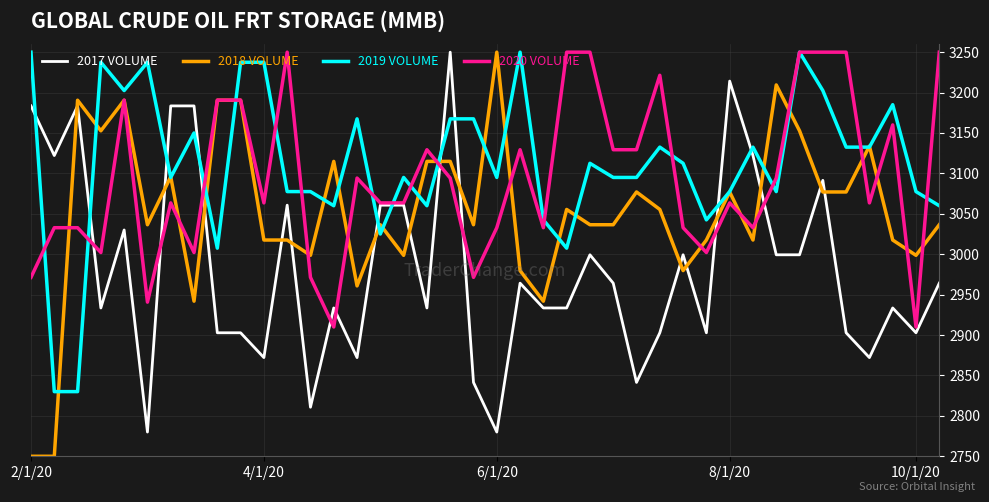

Which series has the largest range (max minus min)?

2018 VOLUME